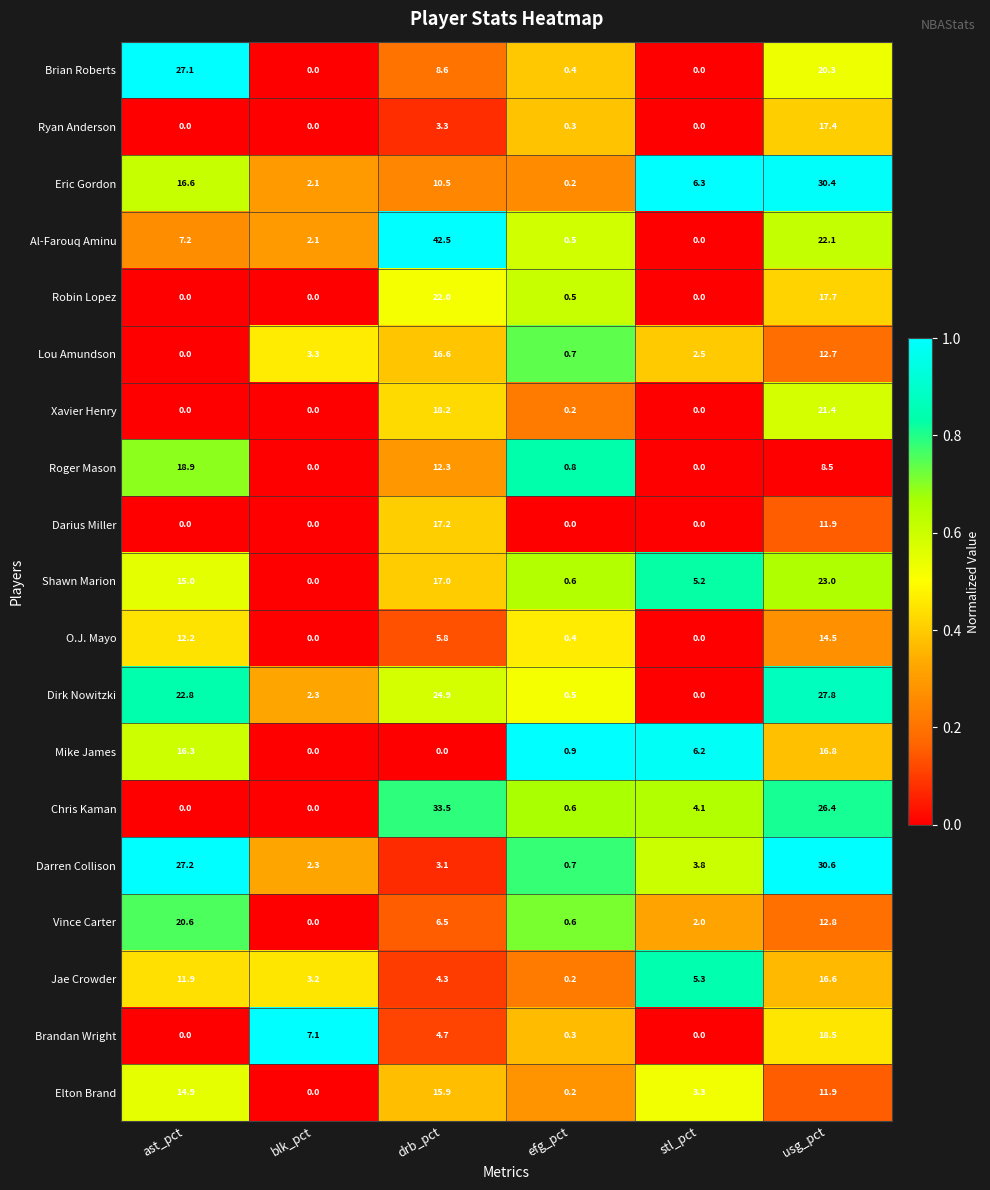

What is the total value across all series at stl_pct?

38.7